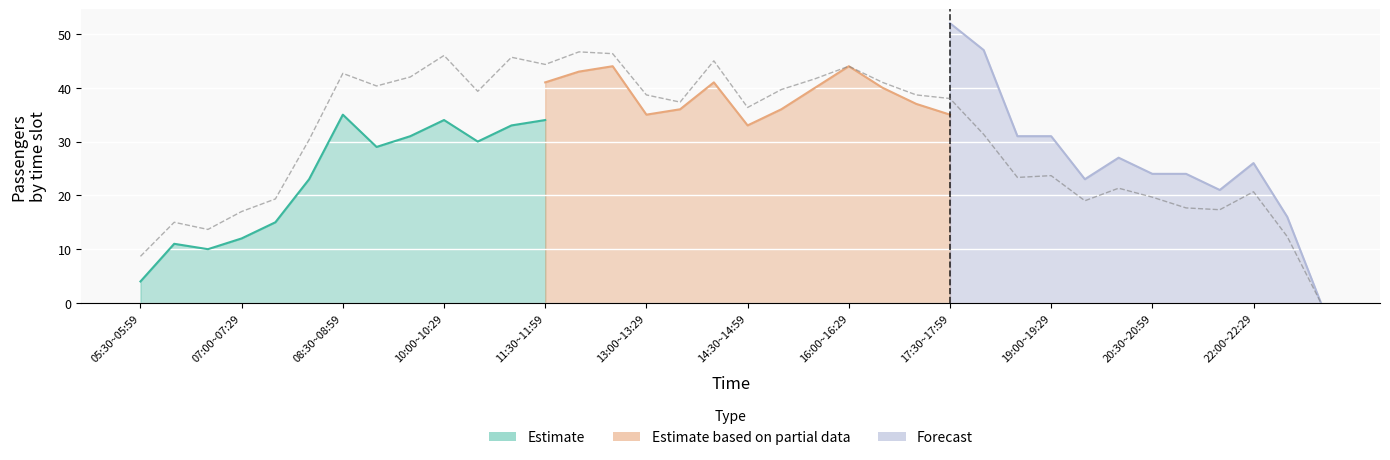

Reading left to right, list all the values displayed in this chart.

Estimate: 05:30~05:59=4	06:00~06:29=11	06:30~06:59=10	07:00~07:29=12	07:30~07:59=15	08:00~08:29=23	08:30~08:59=35	09:00~09:29=29	09:30~09:59=31	10:00~10:29=34	10:30~10:59=30	11:00~11:29=33	11:30~11:59=34	12:00~12:29=35	12:30~12:59=32	13:00~13:29=27	13:30~13:59=24	14:00~14:29=33	14:30~14:59=25	15:00~15:29=31	15:30~15:59=30	16:00~16:29=29	16:30~16:59=27	17:00~17:29=26	17:30~17:59=27	18:00~18:29=20	18:30~18:59=17	19:00~19:29=18	19:30~19:59=15	20:00~20:29=17	20:30~20:59=15	21:00~21:29=12	21:30~21:59=15	22:00~22:29=16	22:30~22:59=9	23:00~23:29=0
Estimate based on partial data: 05:30~05:59=7	06:00~06:29=15	06:30~06:59=12	07:00~07:29=17	07:30~07:59=18	08:00~08:29=29	08:30~08:59=40	09:00~09:29=34	09:30~09:59=39	10:00~10:29=42	10:30~10:59=36	11:00~11:29=43	11:30~11:59=41	12:00~12:29=43	12:30~12:59=44	13:00~13:29=35	13:30~13:59=36	14:00~14:29=41	14:30~14:59=33	15:00~15:29=36	15:30~15:59=40	16:00~16:29=44	16:30~16:59=40	17:00~17:29=37	17:30~17:59=35	18:00~18:29=27	18:30~18:59=22	19:00~19:29=22	19:30~19:59=19	20:00~20:29=20	20:30~20:59=20	21:00~21:29=17	21:30~21:59=16	22:00~22:29=20	22:30~22:59=12	23:00~23:29=0
Forecast: 05:30~05:59=15	06:00~06:29=19	06:30~06:59=19	07:00~07:29=22	07:30~07:59=25	08:00~08:29=39	08:30~08:59=53	09:00~09:29=58	09:30~09:59=56	10:00~10:29=62	10:30~10:59=52	11:00~11:29=61	11:30~11:59=58	12:00~12:29=62	12:30~12:59=63	13:00~13:29=54	13:30~13:59=52	14:00~14:29=61	14:30~14:59=51	15:00~15:29=52	15:30~15:59=55	16:00~16:29=59	16:30~16:59=56	17:00~17:29=53	17:30~17:59=52	18:00~18:29=47	18:30~18:59=31	19:00~19:29=31	19:30~19:59=23	20:00~20:29=27	20:30~20:59=24	21:00~21:29=24	21:30~21:59=21	22:00~22:29=26	22:30~22:59=16	23:00~23:29=0